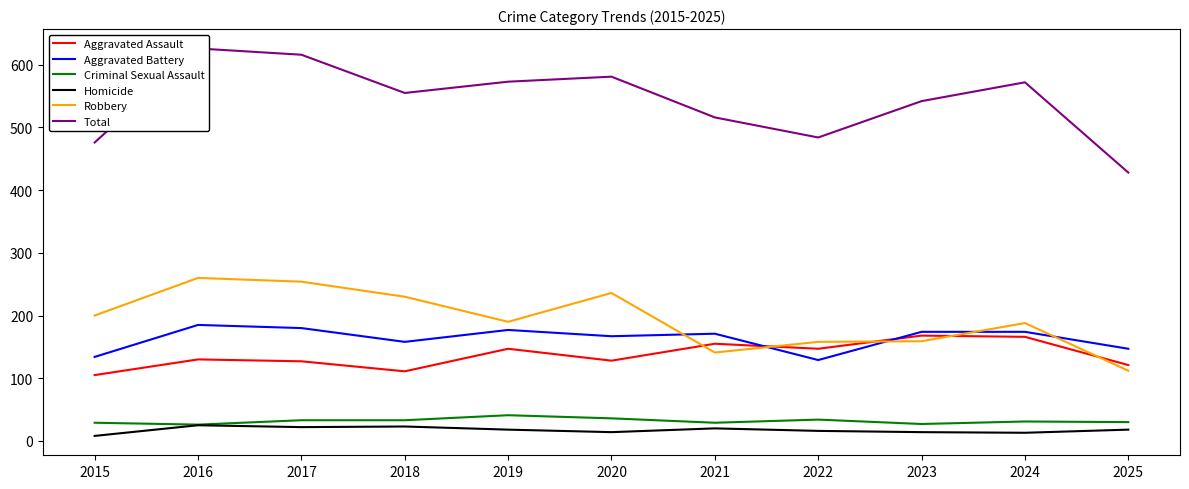

Reading left to right, list all the values displayed in this chart.

Aggravated Assault: 105	130	127	111	147	128	155	147	168	166	121
Aggravated Battery: 134	185	180	158	177	167	171	129	174	174	147
Criminal Sexual Assault: 29	26	33	33	41	36	29	34	27	31	30
Homicide: 8	25	22	23	18	14	20	16	14	13	18
Robbery: 200	260	254	230	190	236	141	158	159	188	112
Total: 476	626	616	555	573	581	516	484	542	572	428